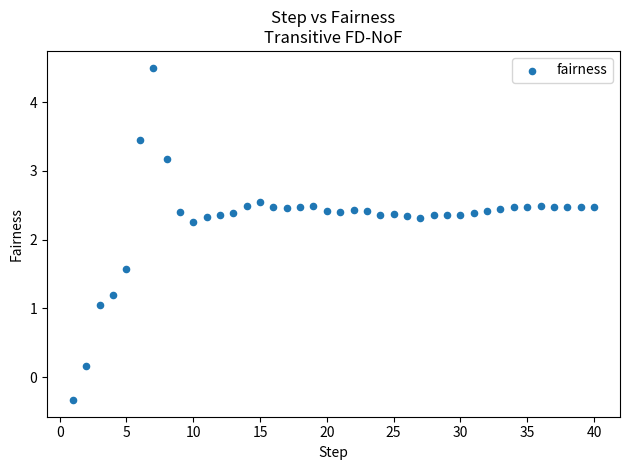

What Y value in the scatter plot is closest to 2?

2.3